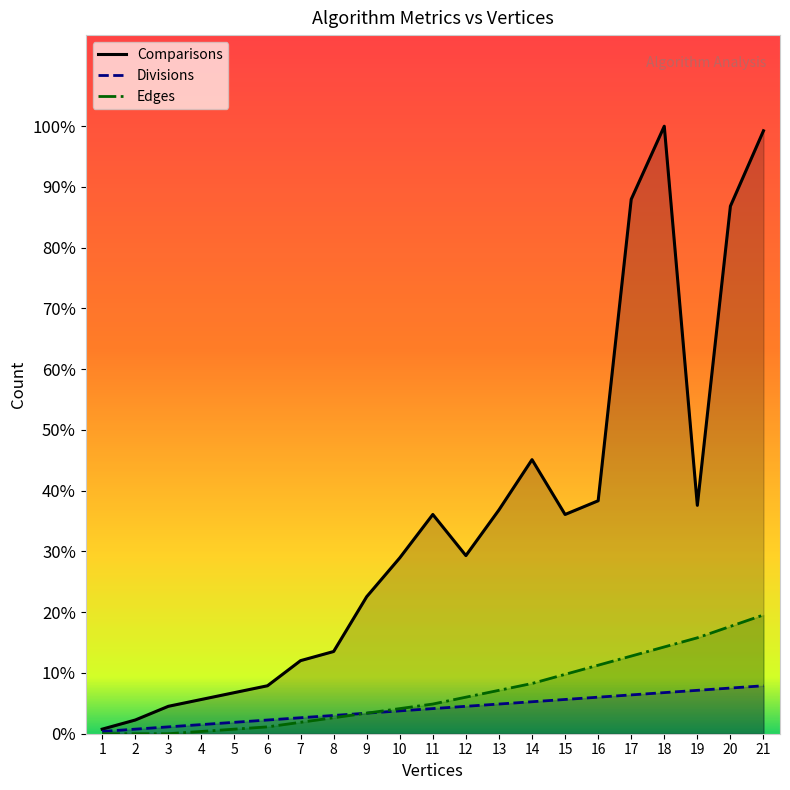

What are all the series names shown in the legend?

Comparisons, Divisions, Edges